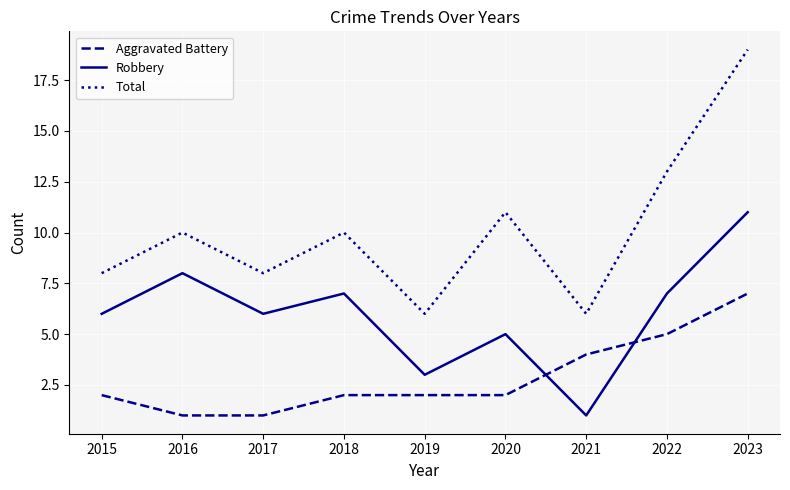

Reading left to right, extract all data points from this chart.

Aggravated Battery: 2015=2	2016=1	2017=1	2018=2	2019=2	2020=2	2021=4	2022=5	2023=7
Robbery: 2015=6	2016=8	2017=6	2018=7	2019=3	2020=5	2021=1	2022=7	2023=11
Total: 2015=8	2016=10	2017=8	2018=10	2019=6	2020=11	2021=6	2022=13	2023=19